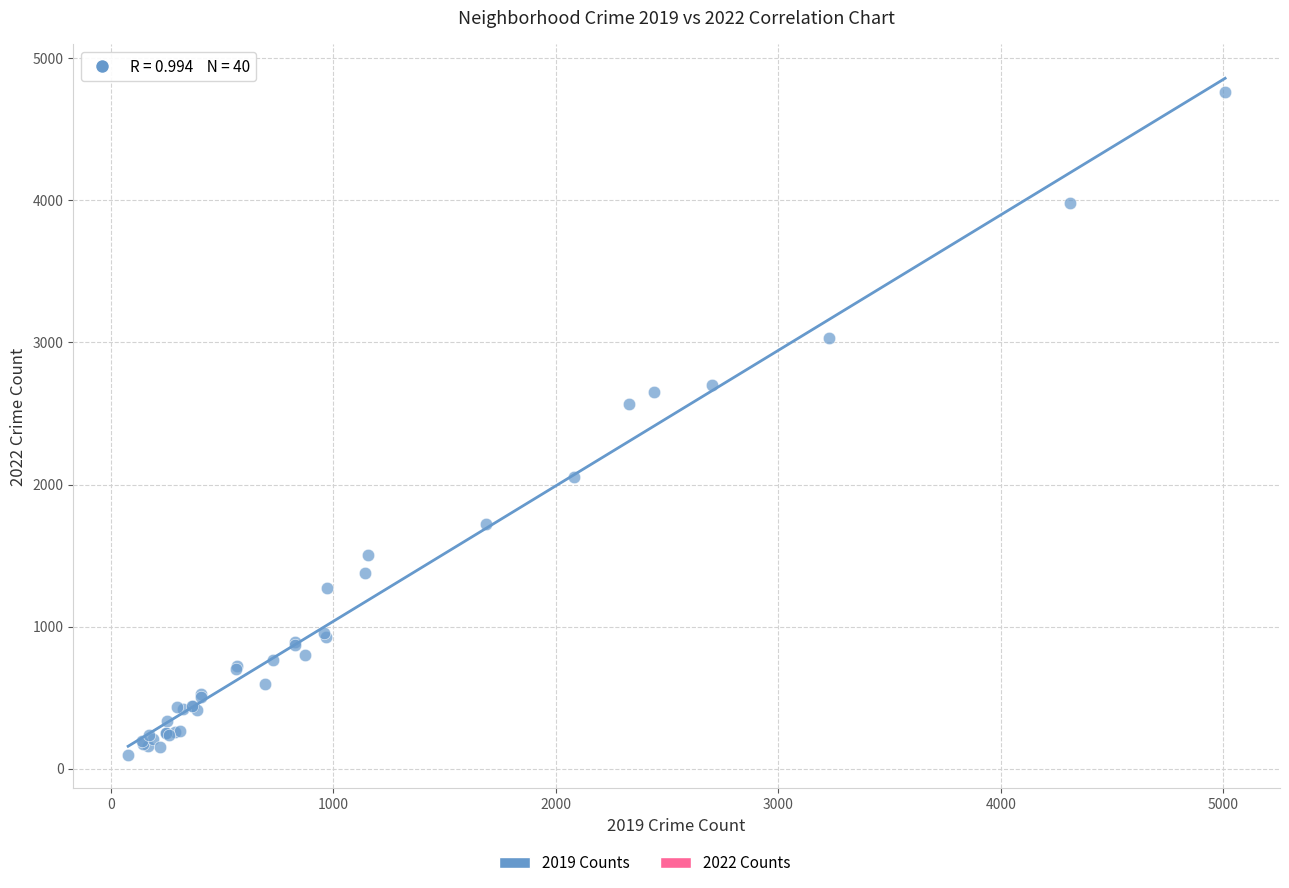

What Y value in the scatter plot is closest to 2431?

2566